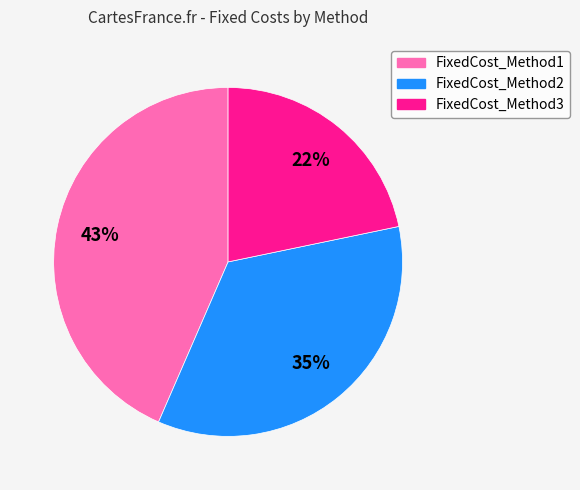

Between FixedCost_Method1 and FixedCost_Method3, which is larger?

FixedCost_Method1